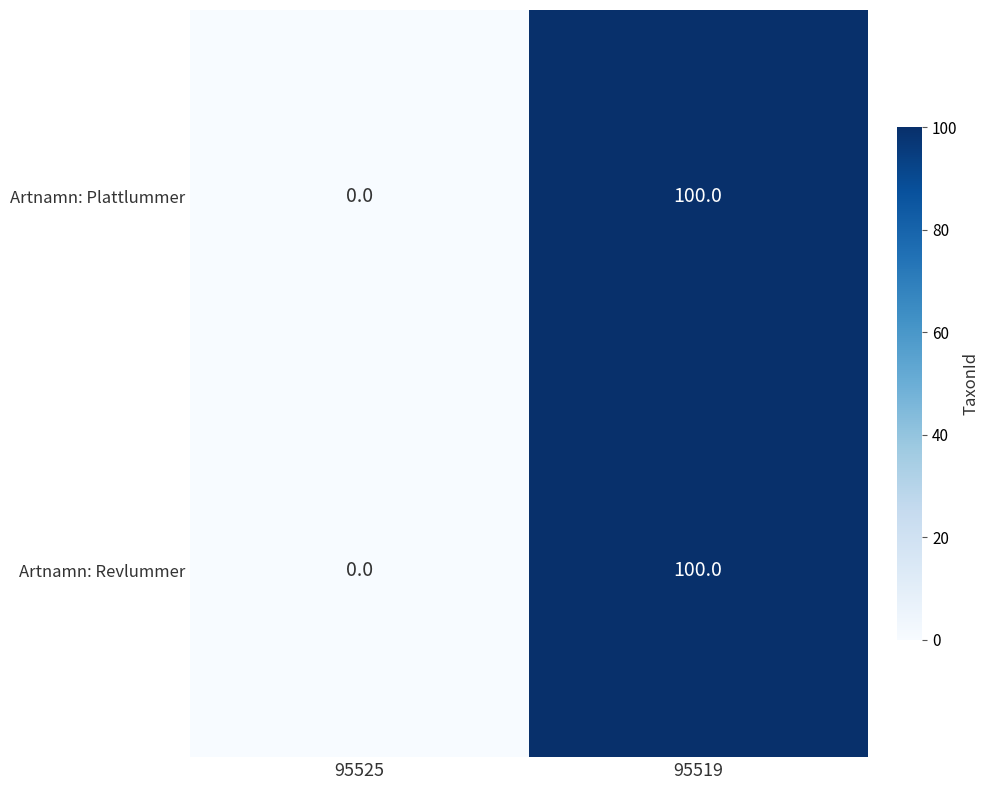

What is the difference between the maximum and minimum values in the Artnamn: Revlummer series?

100